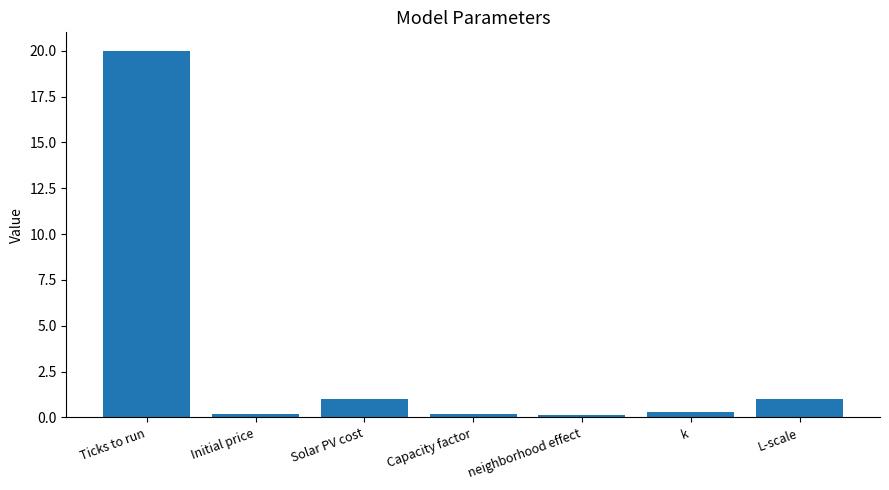

What is the average value?

3.3